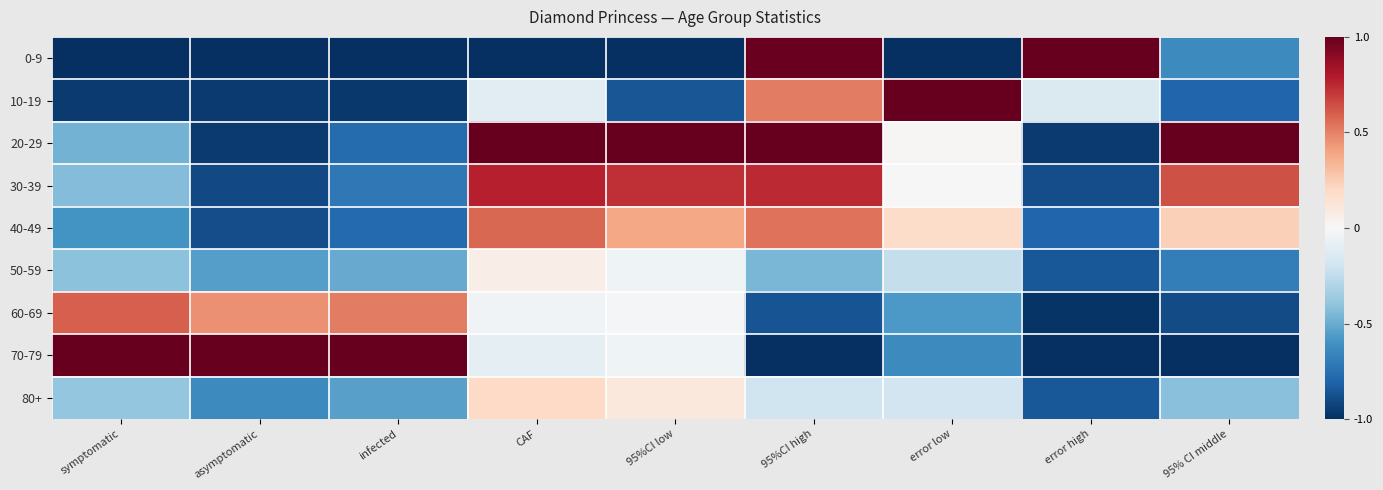

Between infected and 95%CI high, which series saw the biggest shift?

70-79